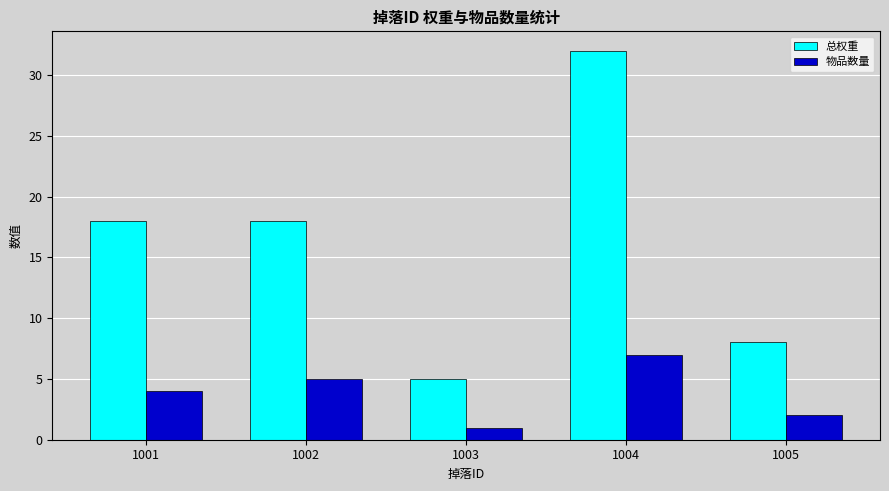

The 物品数量 series shows 8 at 1002. True or false?

False